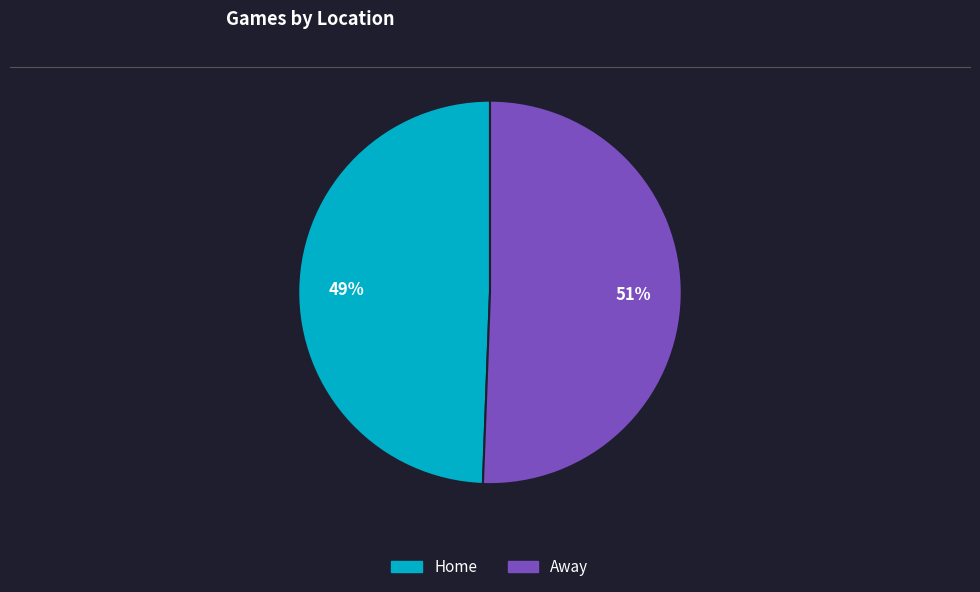

Between Home and Away, which is larger?

Away